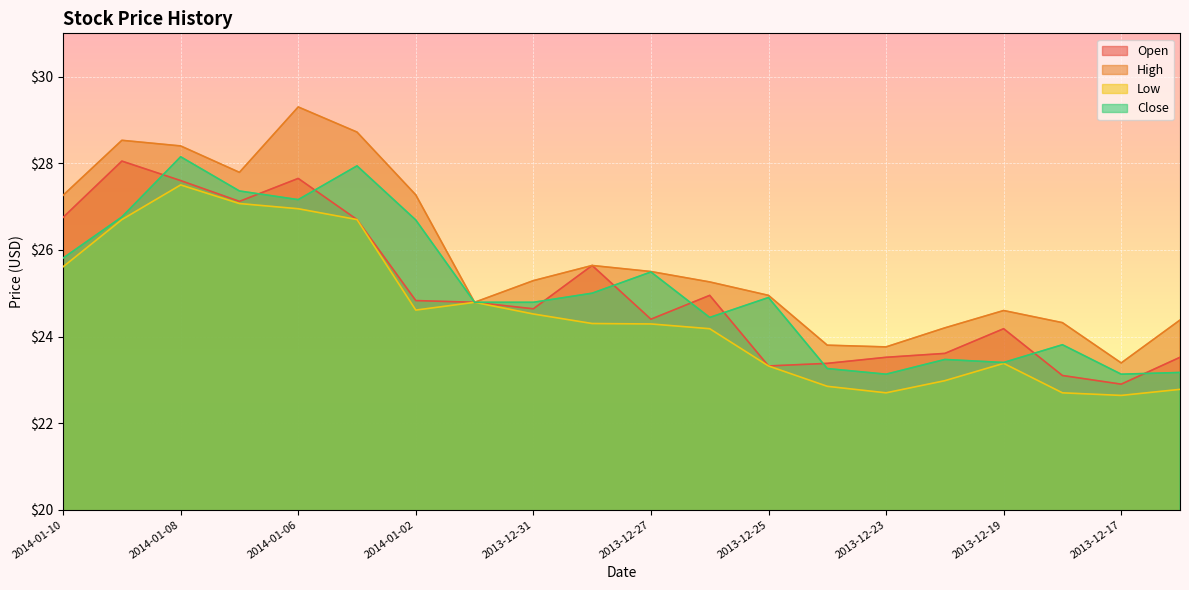

How many distinct data groups are displayed?

4